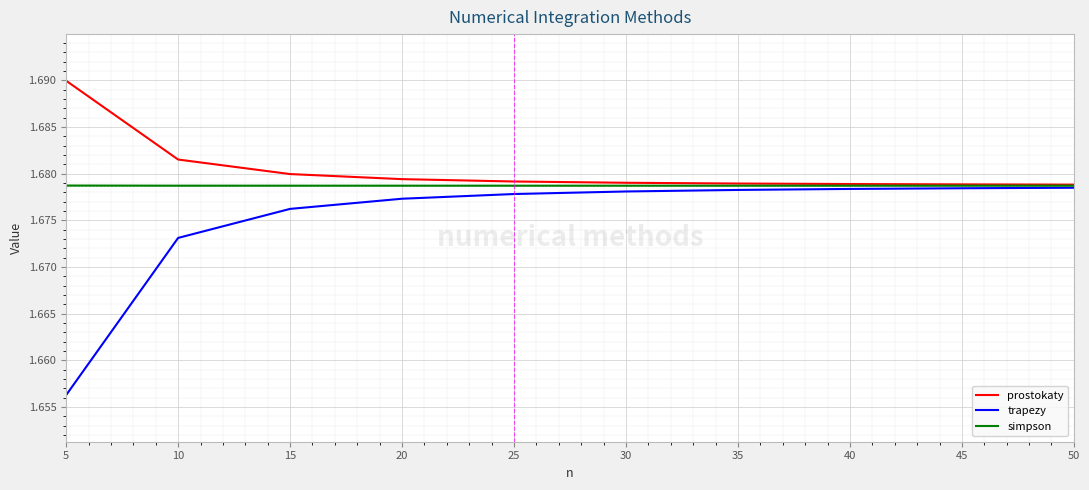

What is the total value across all series at 30?

5.0